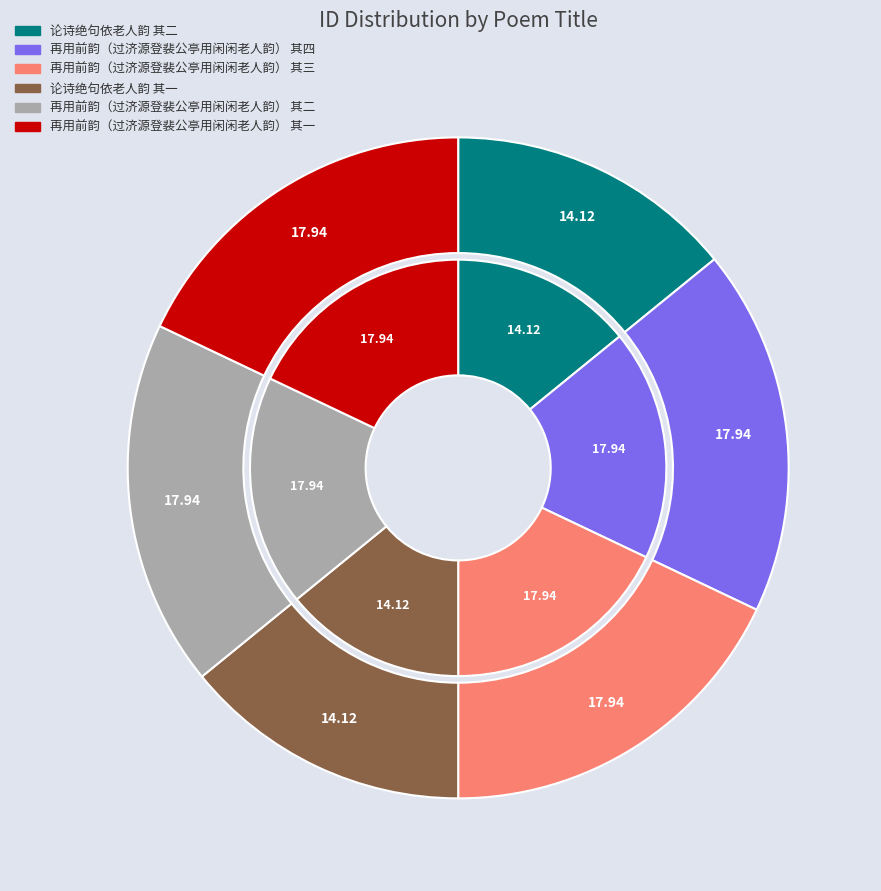

What is the ratio of the value at 再用前韵（过济源登裴公亭用闲闲老人韵） 其三 to the value at 再用前韵（过济源登裴公亭用闲闲老人韵） 其一?

1.0